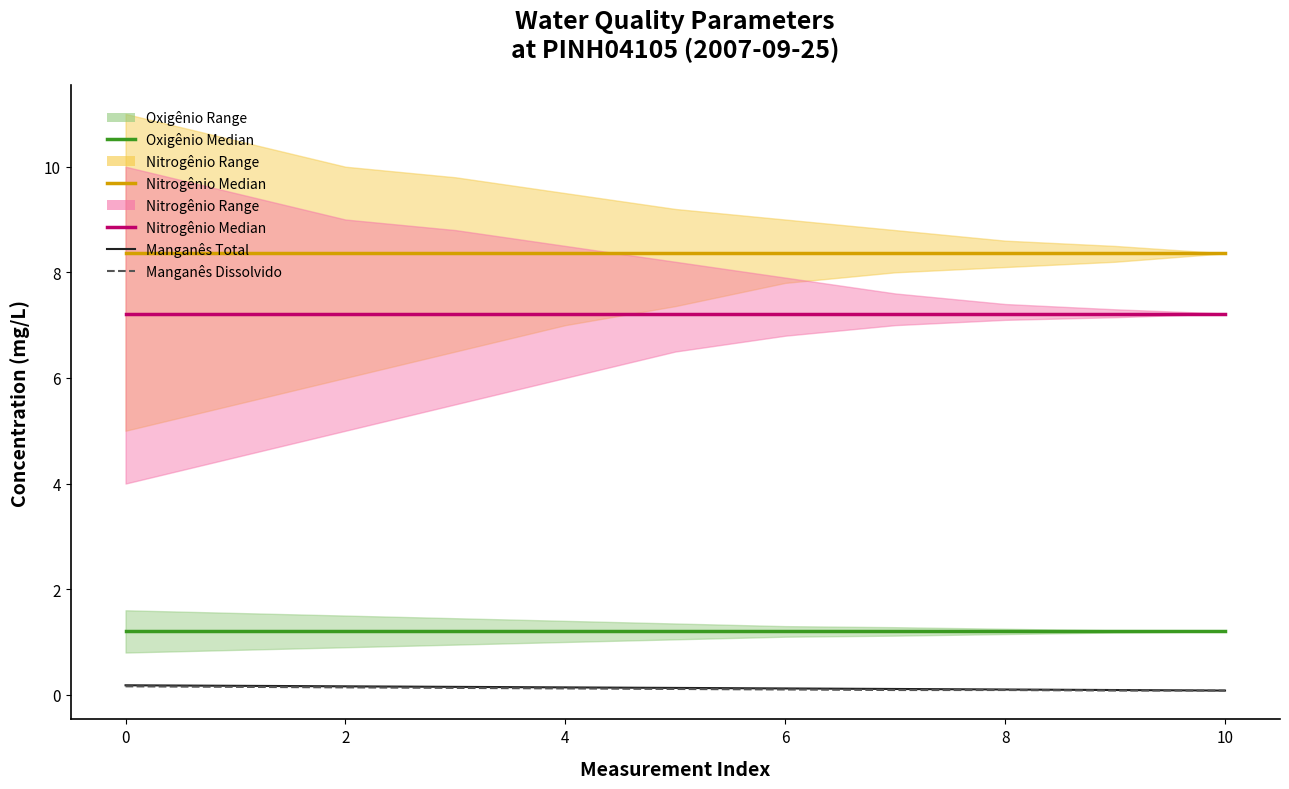

True or false: Manganês Total has more than 1 interior local peaks.

False